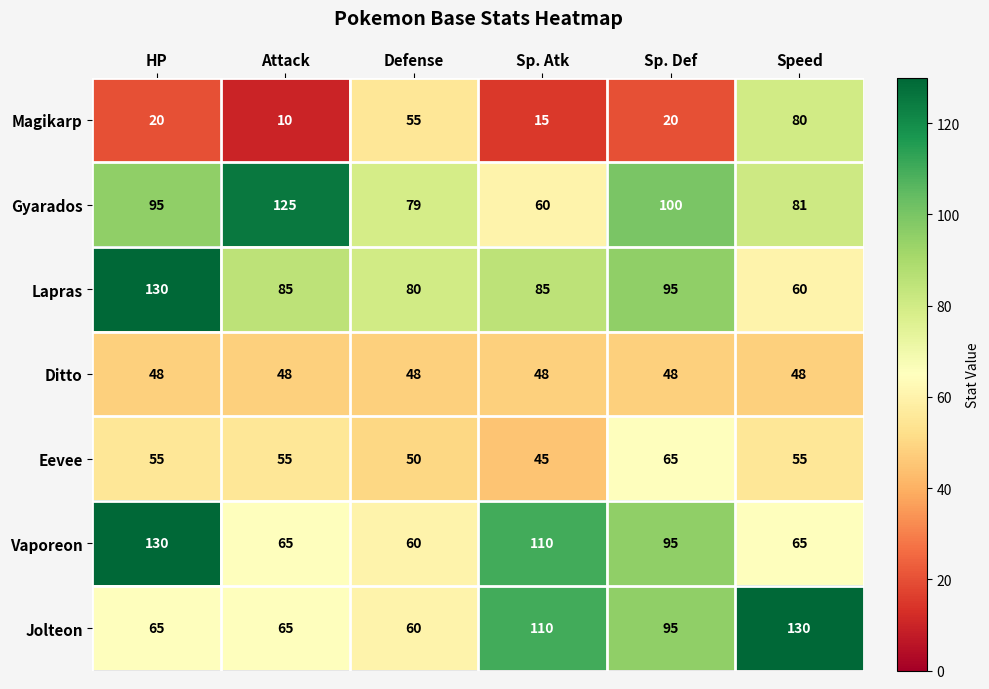

List the labels in order of Gyarados value, largest first.

Attack, Sp. Def, HP, Speed, Defense, Sp. Atk